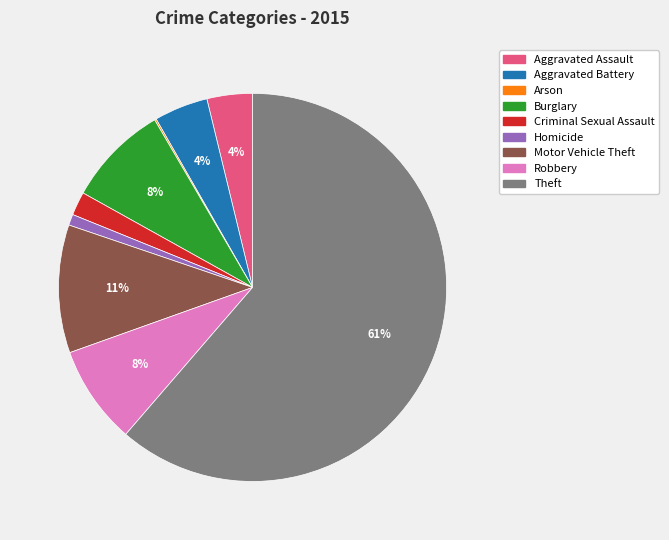

Which category has the biggest portion of the pie?

Theft